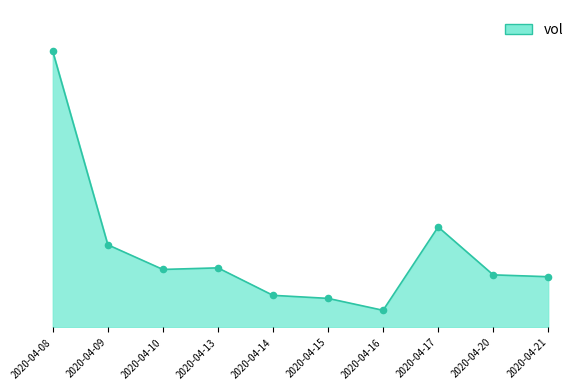

Approximately how many times larger is the value at 2020-04-13 compared to 2020-04-20?

1.1